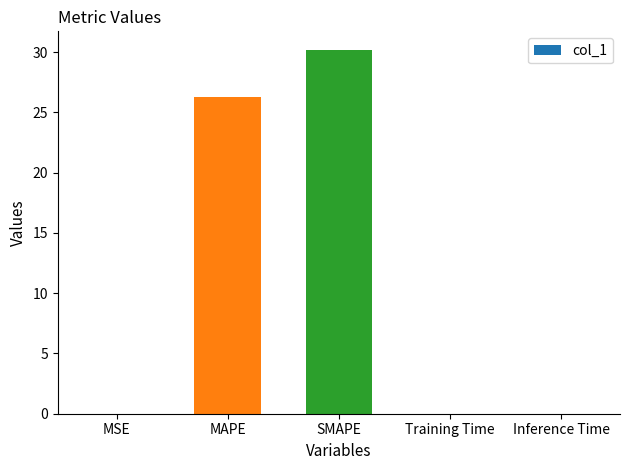

What is the sum of all values?

56.5